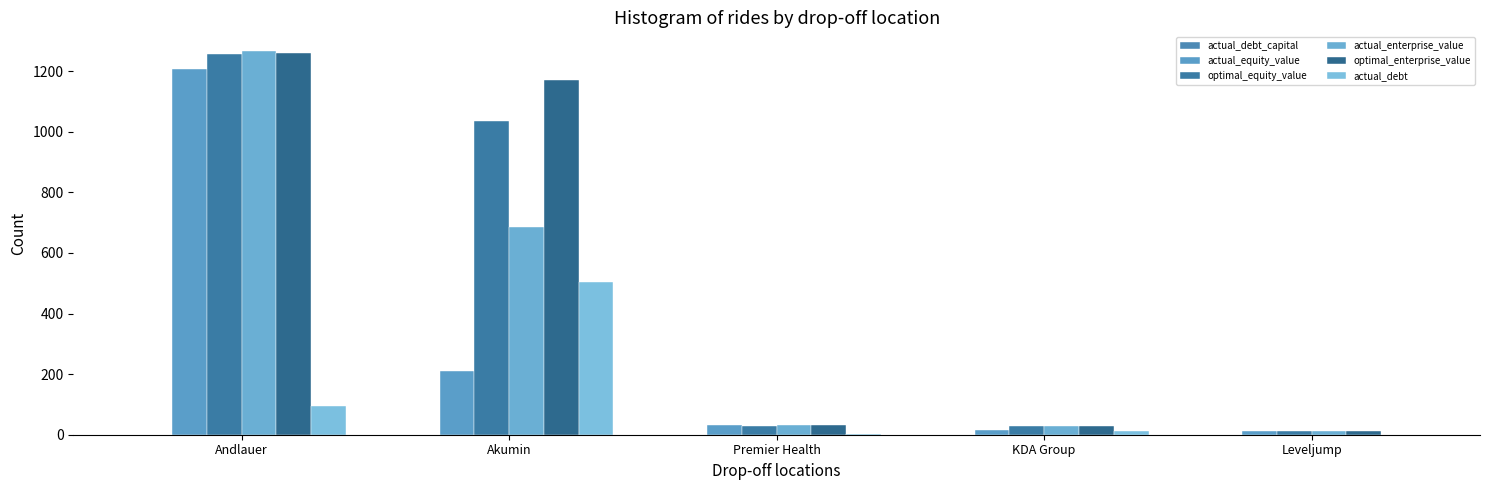

Is it true that actual_enterprise_value equals 27.7 at KDA Group?

True